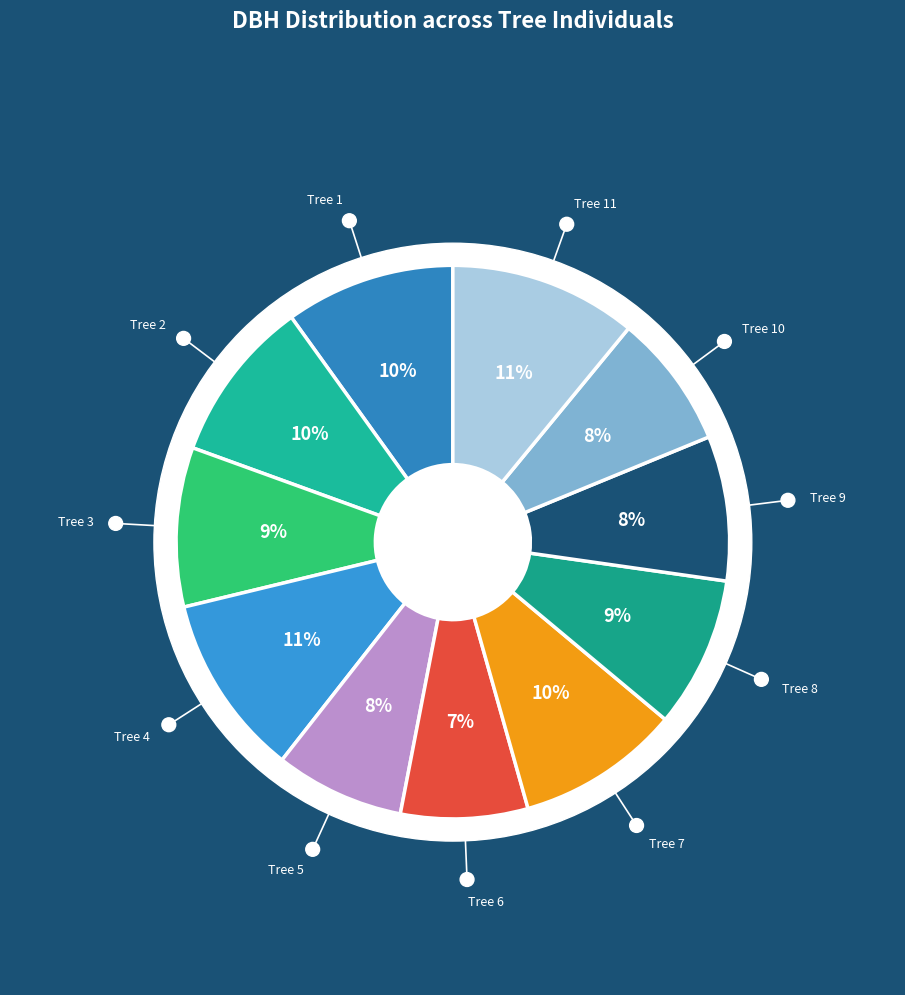

Does any single category account for the majority?

No